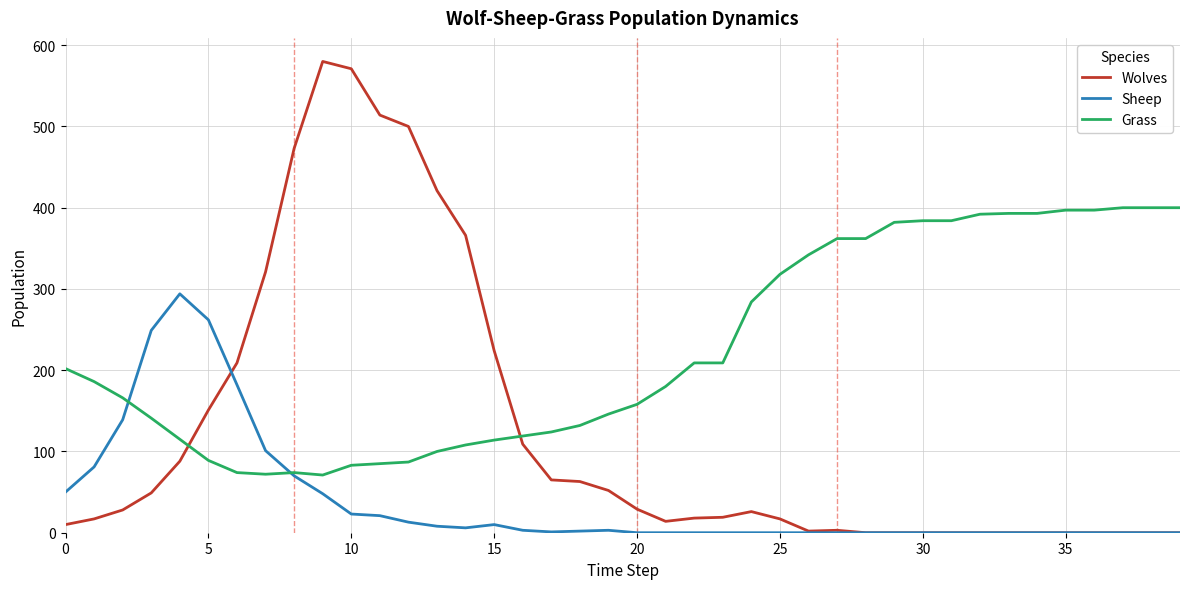

Which series has the largest total across all categories?

Grass